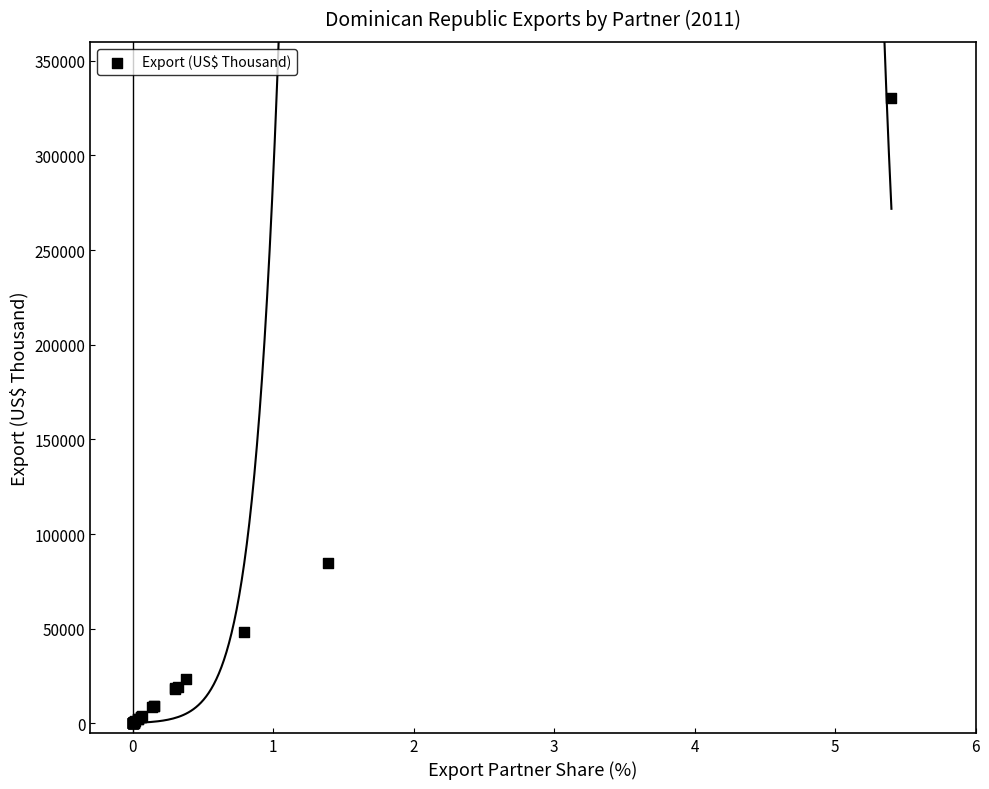

What Y value in the scatter plot is closest to 165150?

84841.3